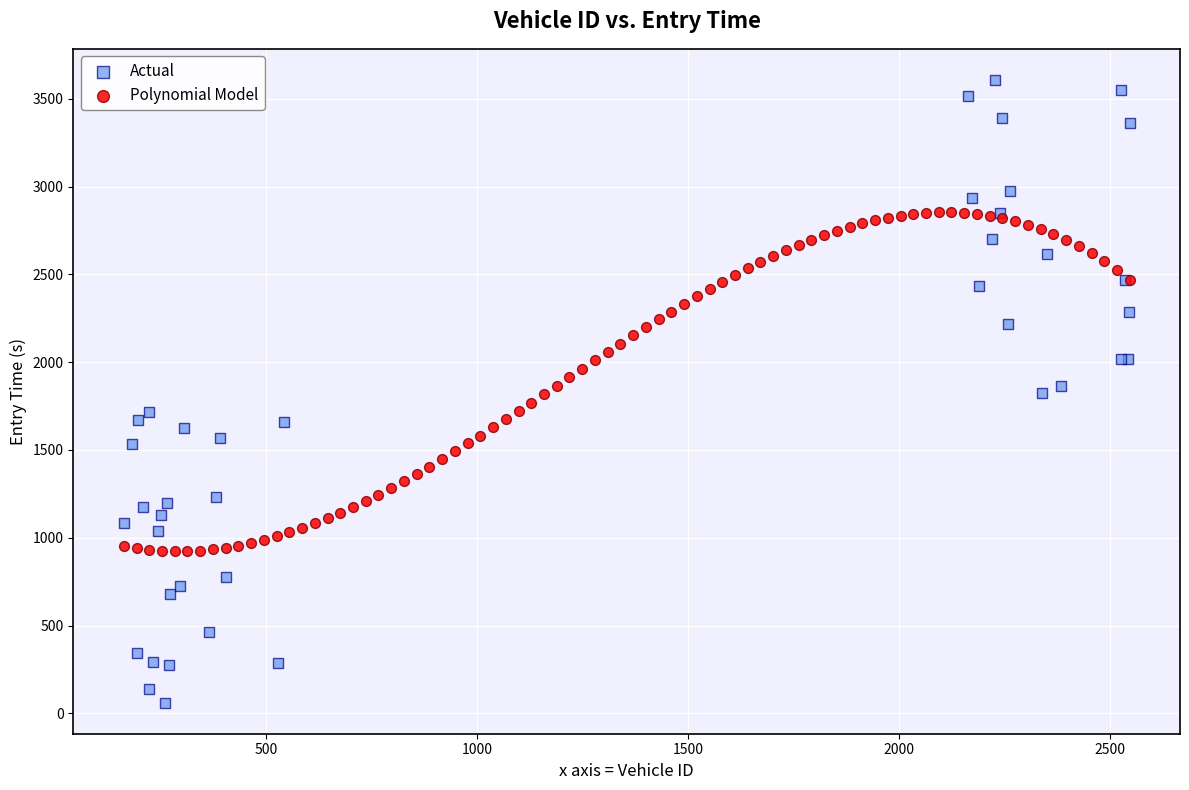

Which series reaches the maximum Y coordinate?

Actual